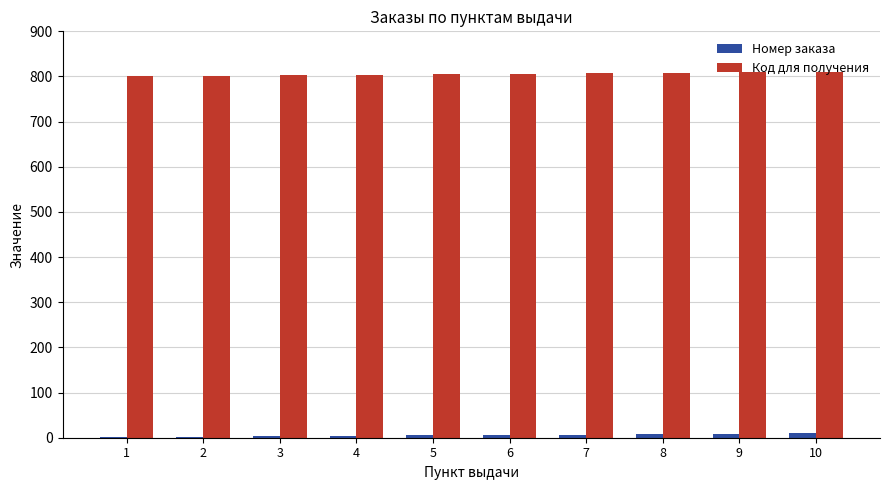

Which series has the largest total across all categories?

Код для получения